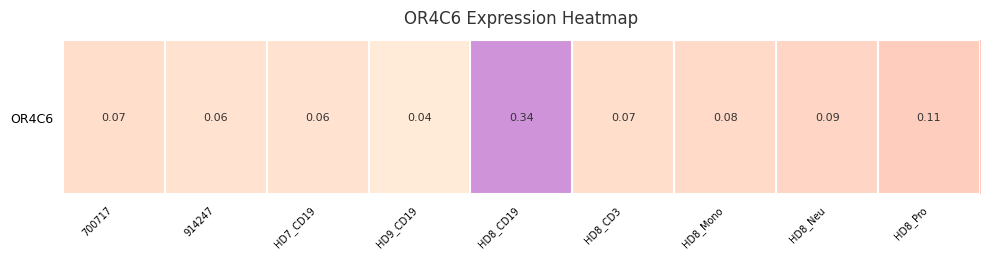

How many values are between 0 and 1?

9